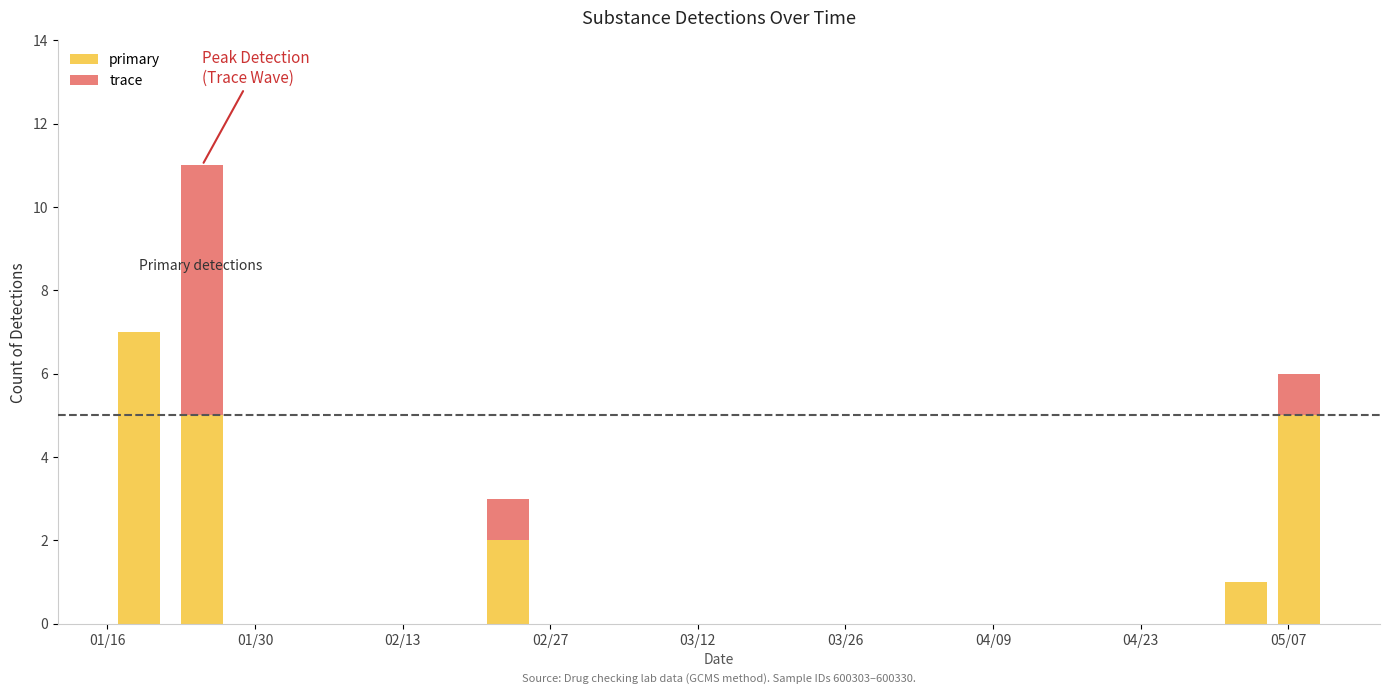

What is the sum of all primary values?

20